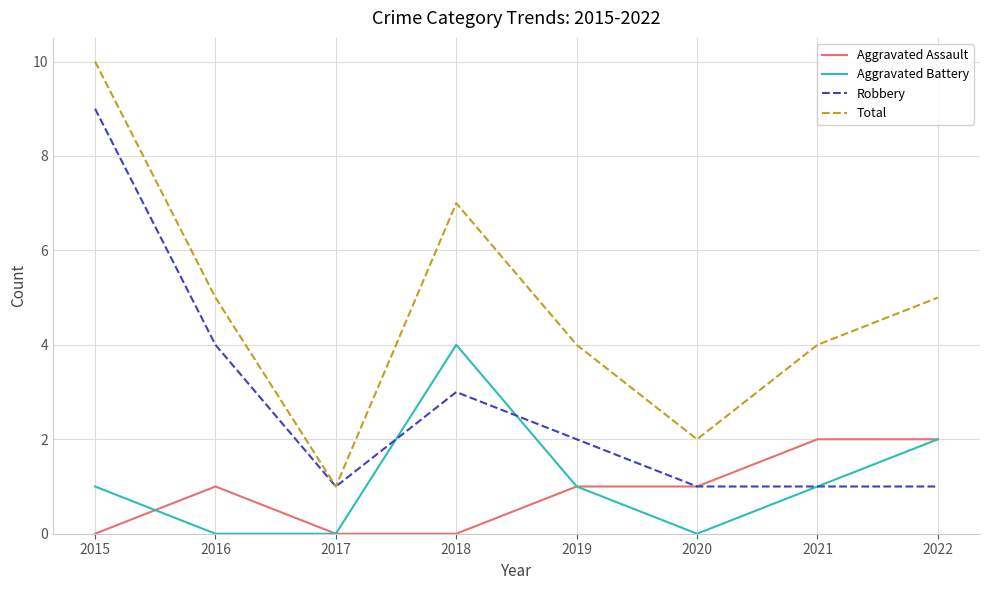

What is the spread (max minus min) of values at 2016?

5